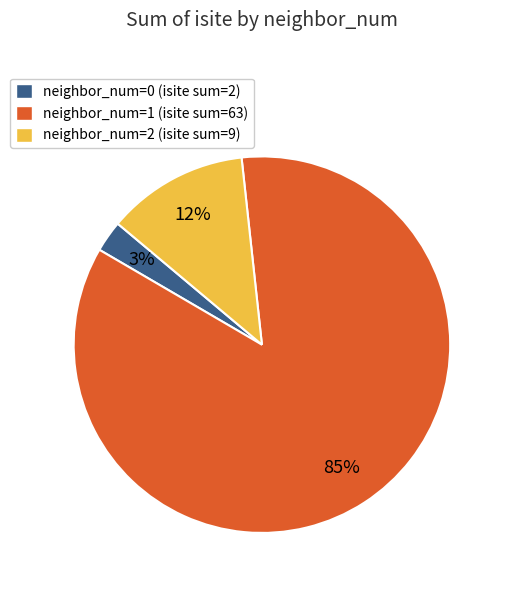

Count the number of slices in the pie.

3